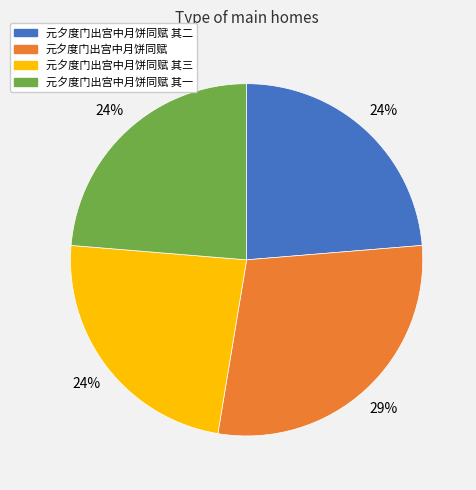

To the nearest percent, what percentage of the pie is 元夕度门出宫中月饼同赋 其二?

24%